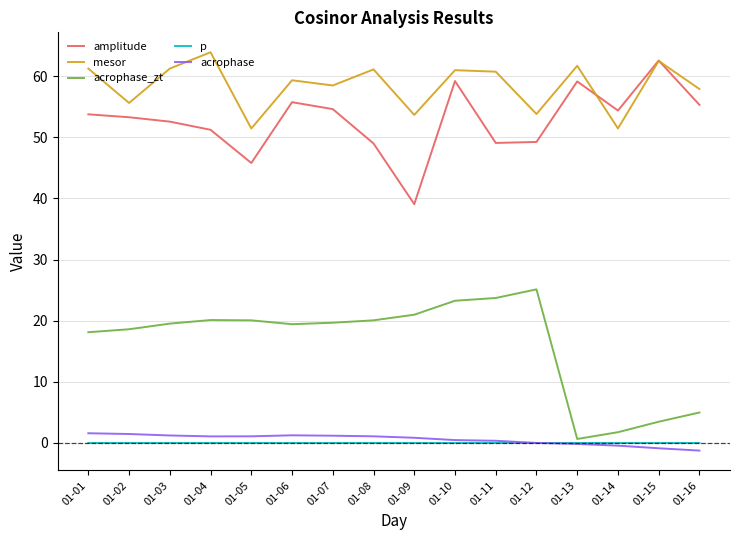

What is the total value across all series at 01-16?

116.9